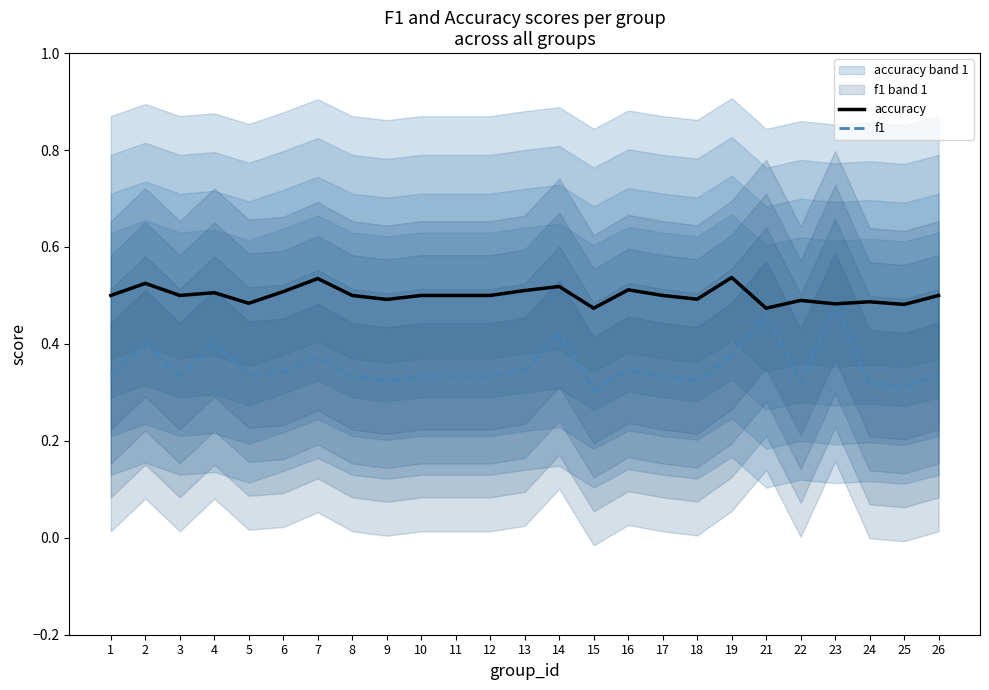

Where is the first local maximum for f1?

2